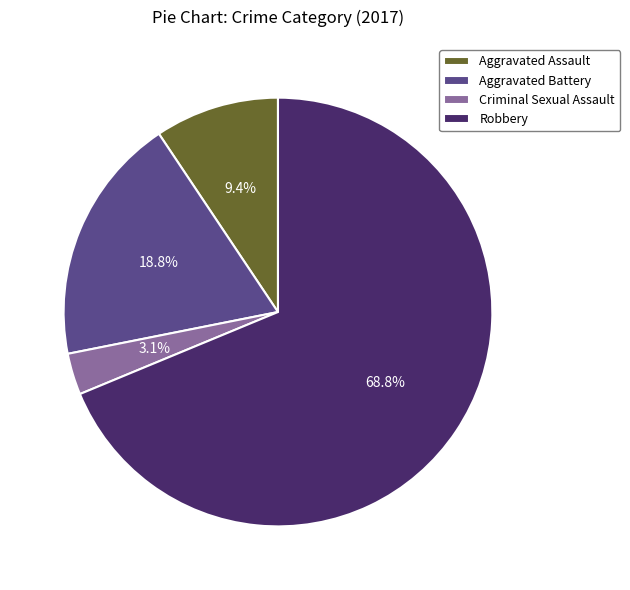

Is there a majority slice in this chart?

Yes